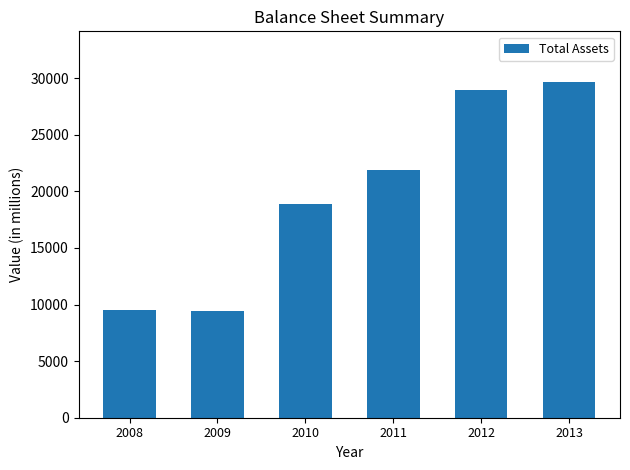

What is the difference between the values at 2013 and 2012?

747